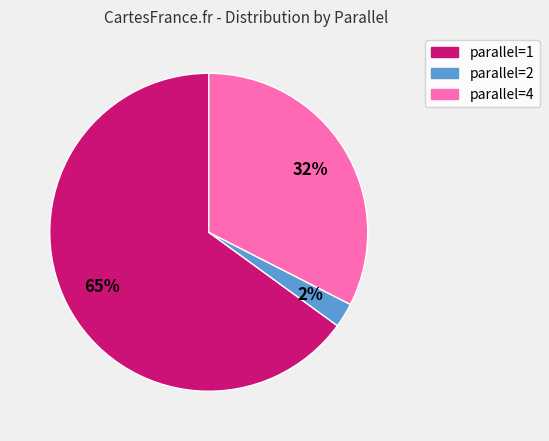

What is the majority slice?

parallel=1